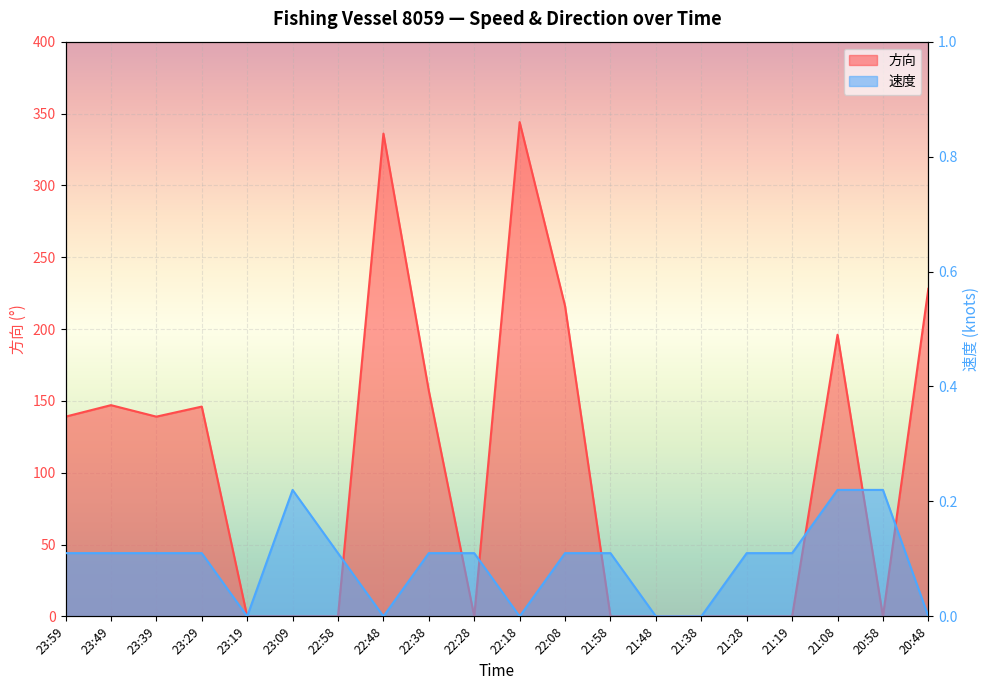

What is the approximate value of 速度 at 20:58?

0.2